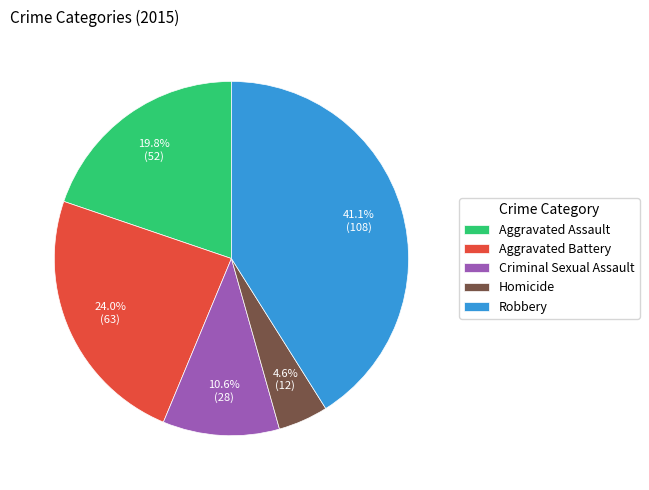

How many slices are in this pie chart?

5